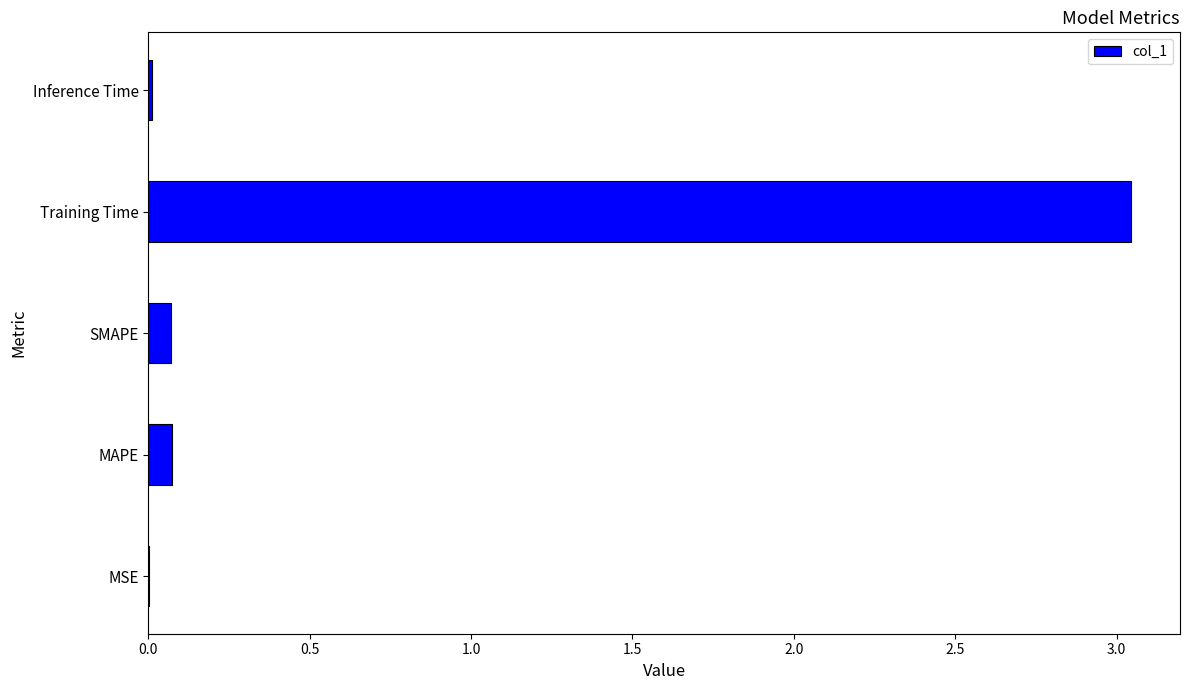

Between MSE and MAPE, which is larger?

MAPE